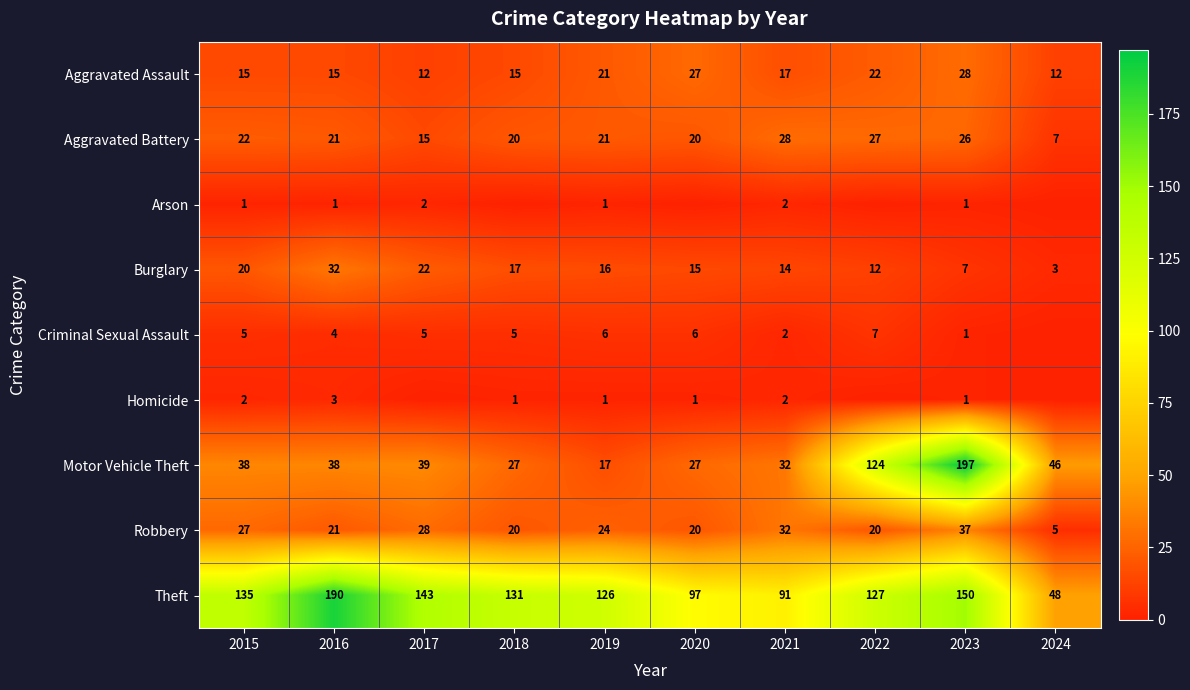

What is the sum of the Criminal Sexual Assault values at 2024 and 2016?

4